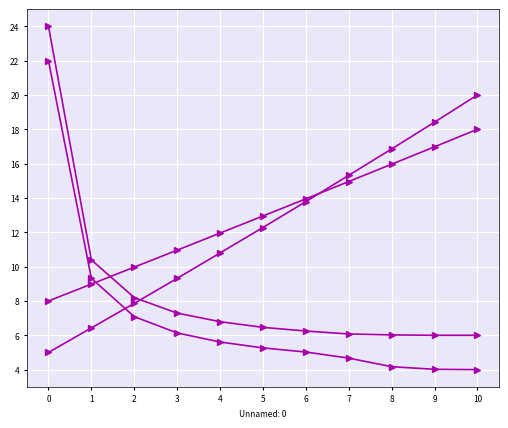

How many distinct data groups are displayed?

4